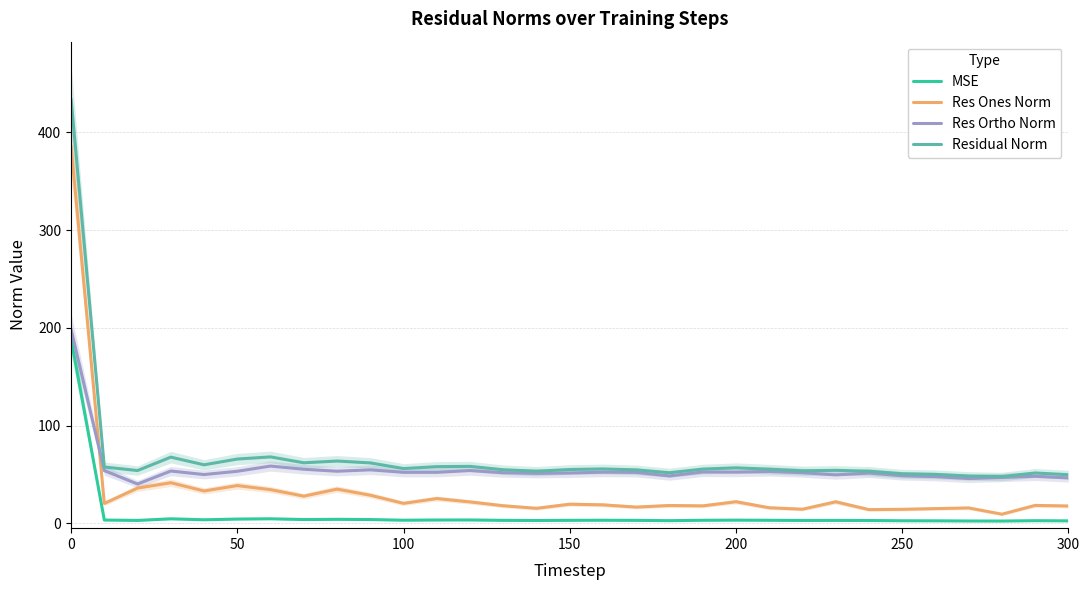

Is it true that MSE equals 3.0 at 150?

True